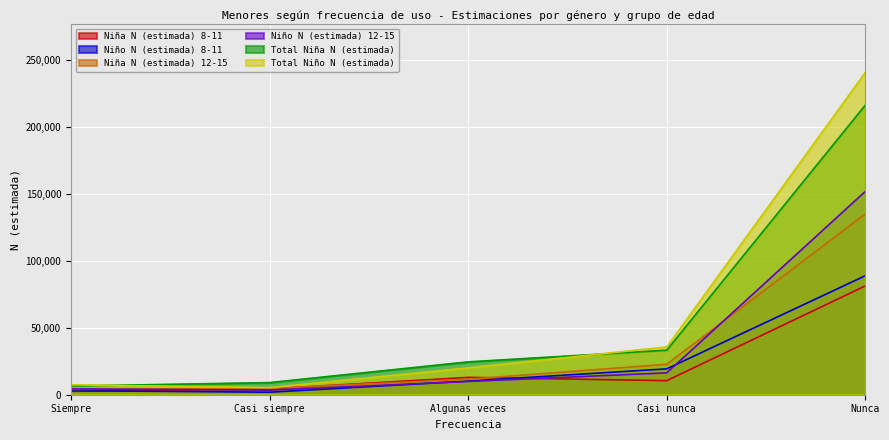

How many lines are shown in the chart?

6